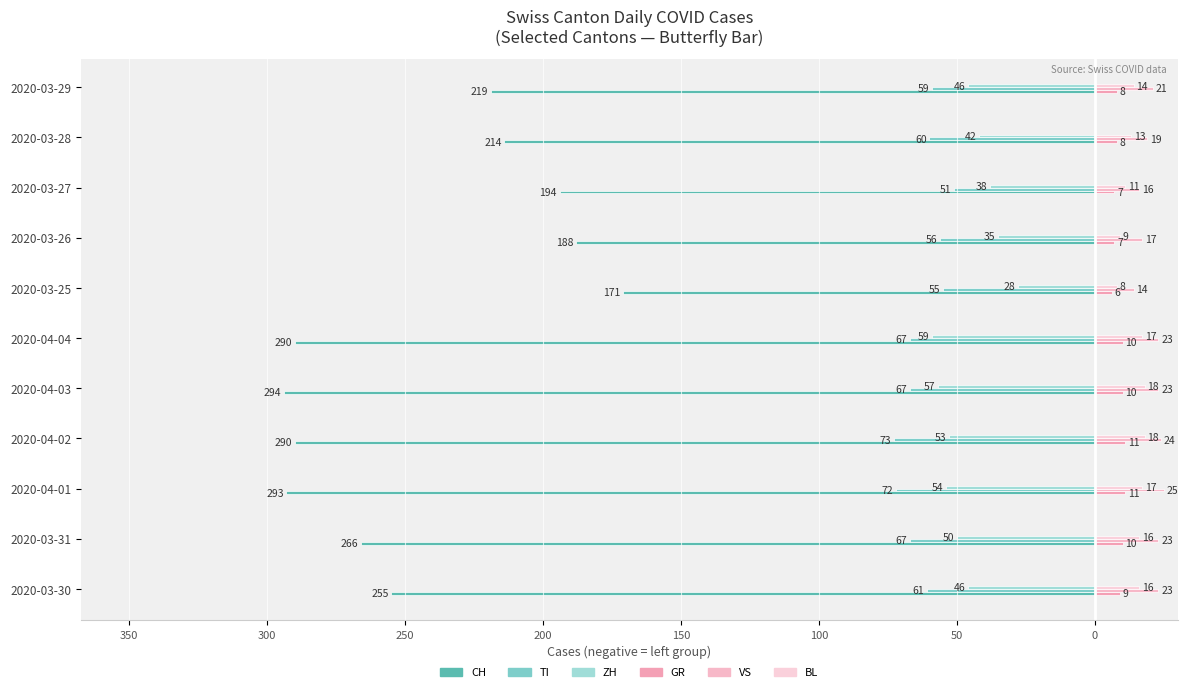

Count the number of categories in the chart.

11